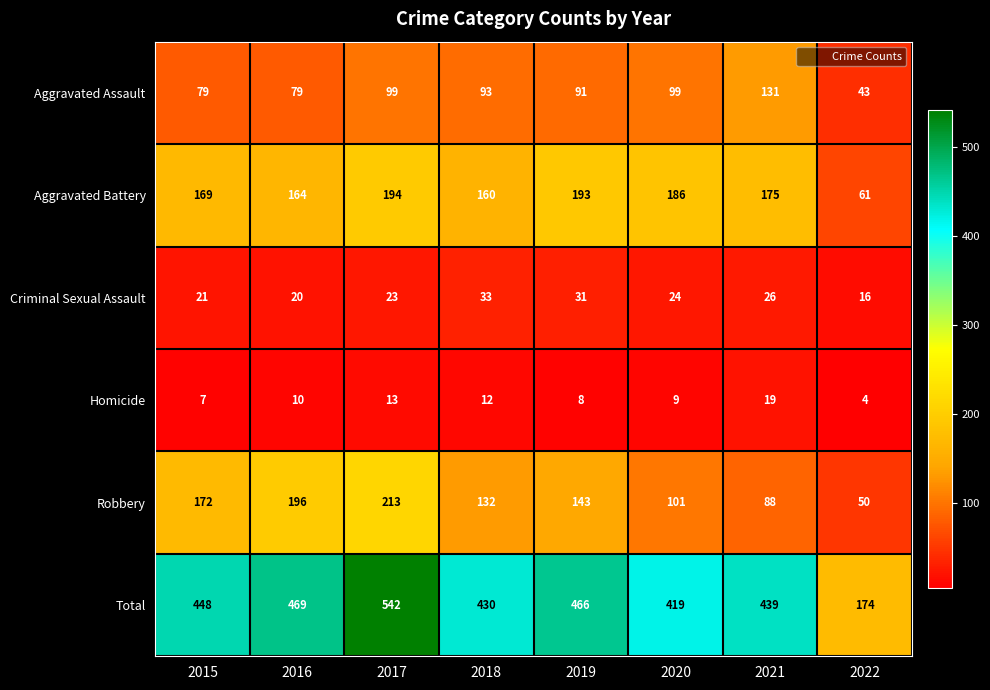

Between 2016 and 2017, which series saw the biggest shift?

Total